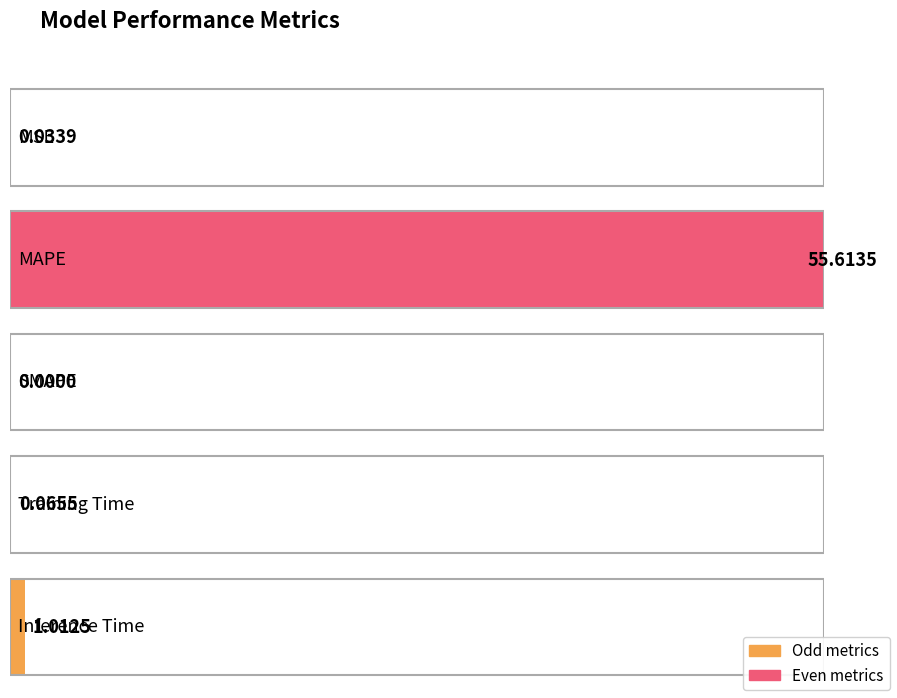

Rank the categories by value from highest to lowest.

MAPE, Inference Time, Training Time, MSE, SMAPE